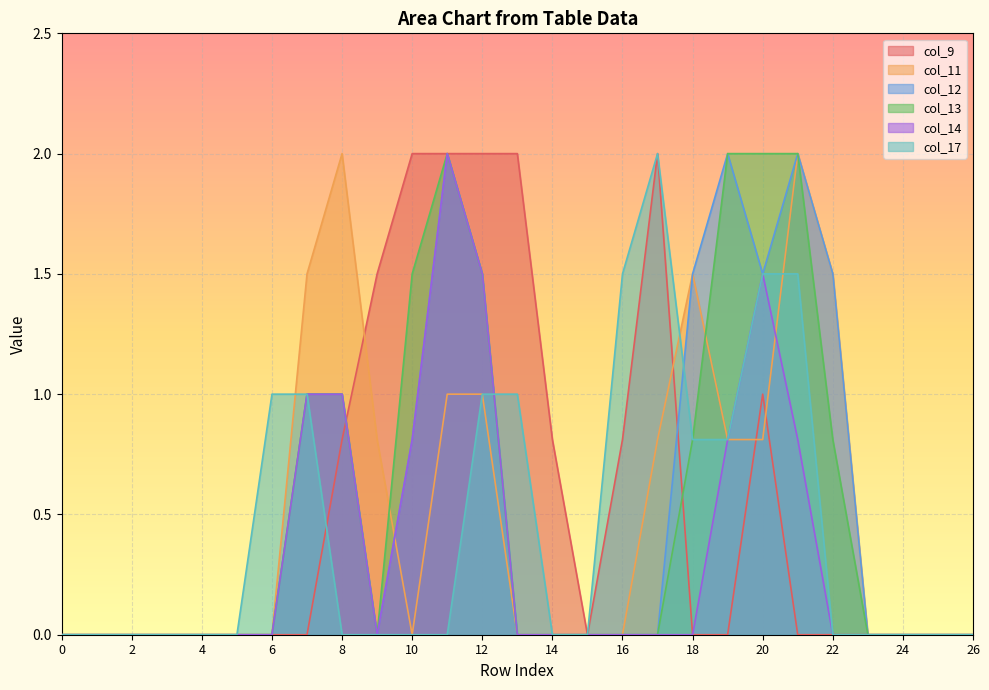

How many lines are shown in the chart?

6